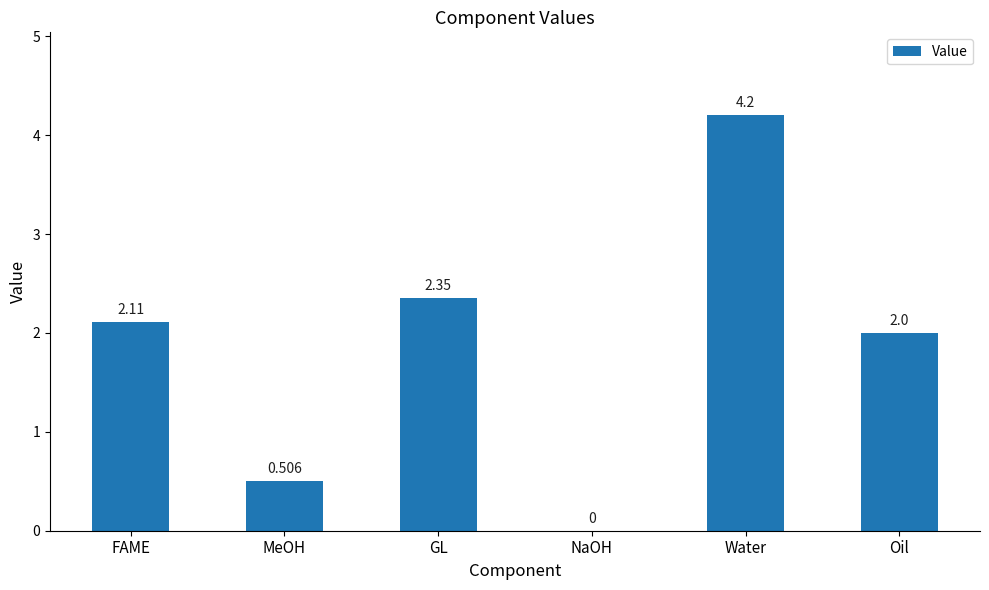

Which label corresponds to the largest value in the chart?

Water